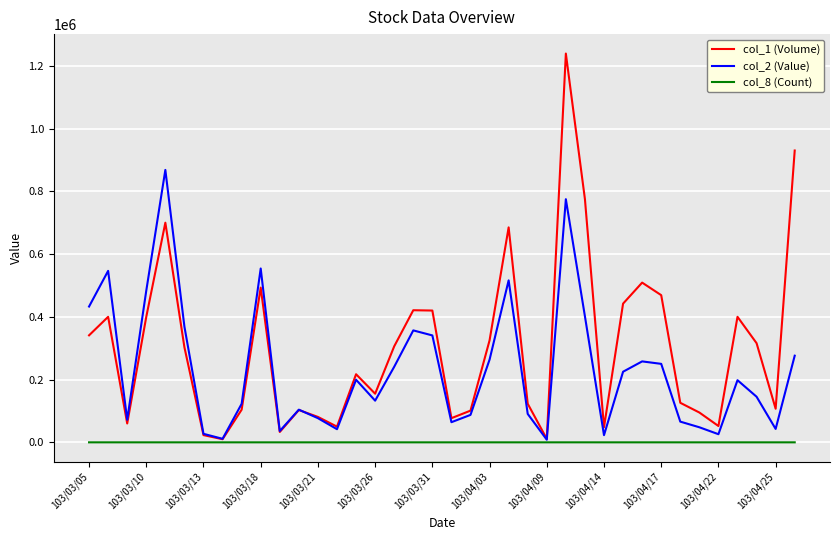

Which series has the largest total across all categories?

col_1 (Volume)